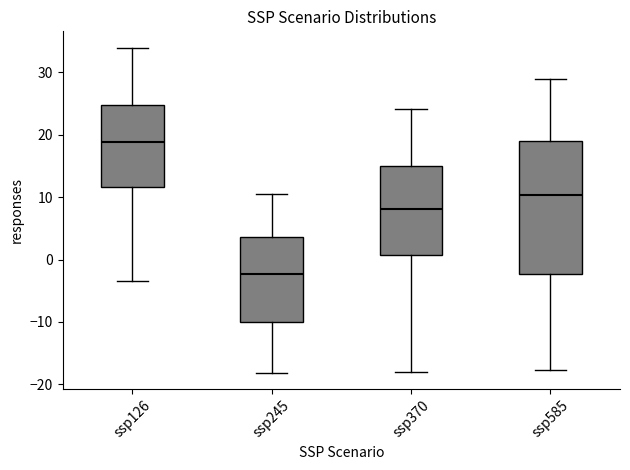

Reading left to right, transcribe this box plot: for each box, give where its median line is, the range the box spans, and where its two whiskers end, as read against the y-axis. The values are not printed on the chart, so give them approximately, as read against the axis.

ssp126: median 19, box 12 to 25, whiskers -4 to 34
ssp245: median -2, box -10 to 4, whiskers -18 to 10
ssp370: median 8, box 1 to 15, whiskers -18 to 24
ssp585: median 10, box -2 to 19, whiskers -18 to 29